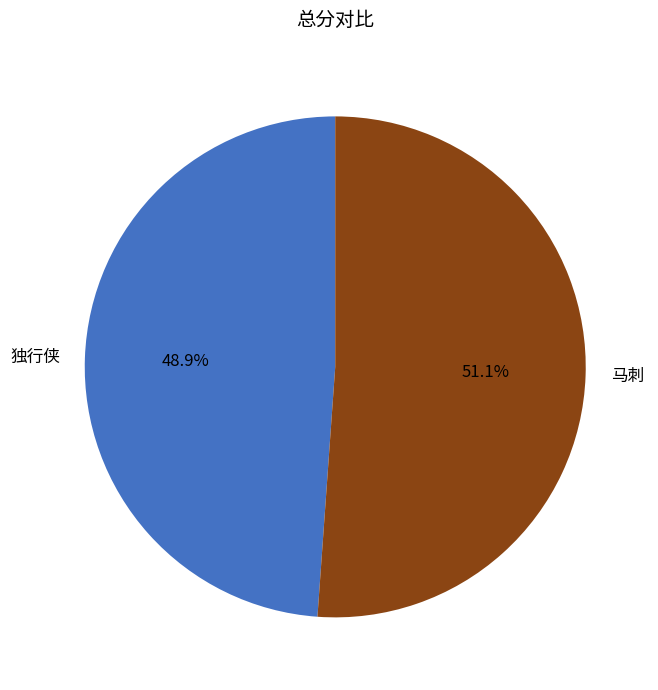

Count the number of slices in the pie.

2